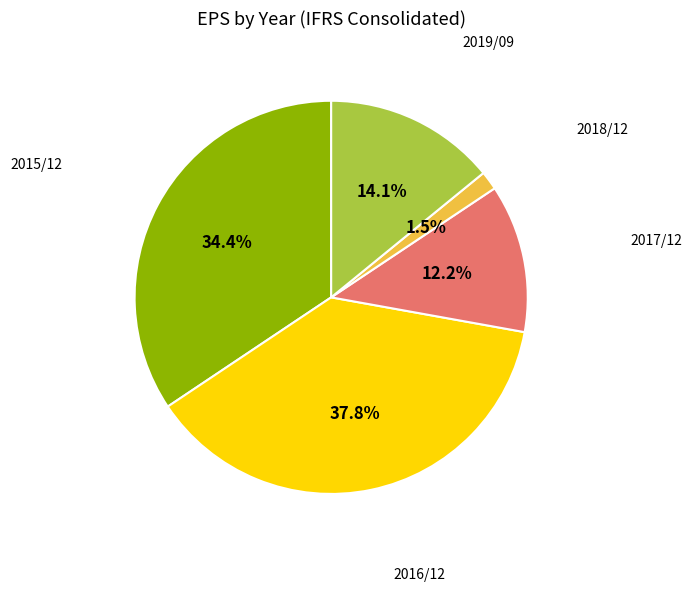

Is there a majority slice in this chart?

No